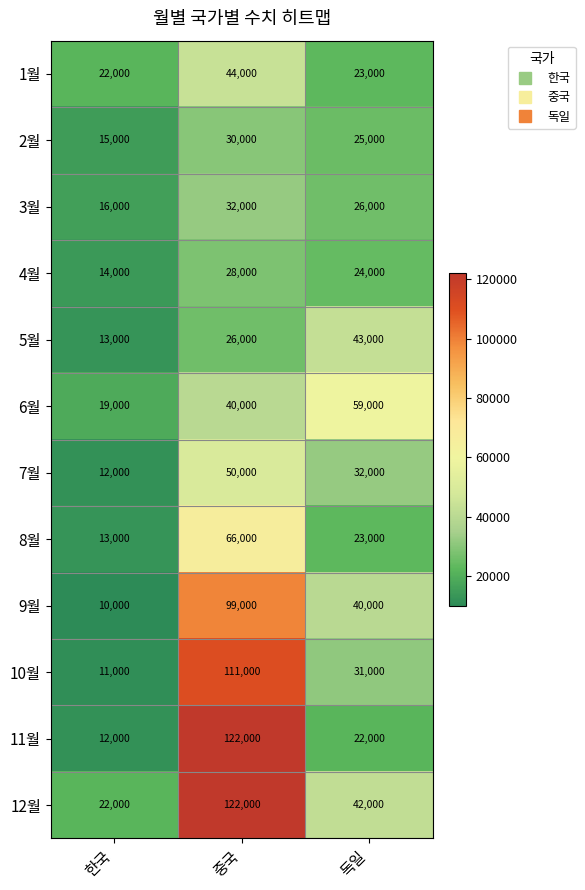

Which series has the largest total across all categories?

12월